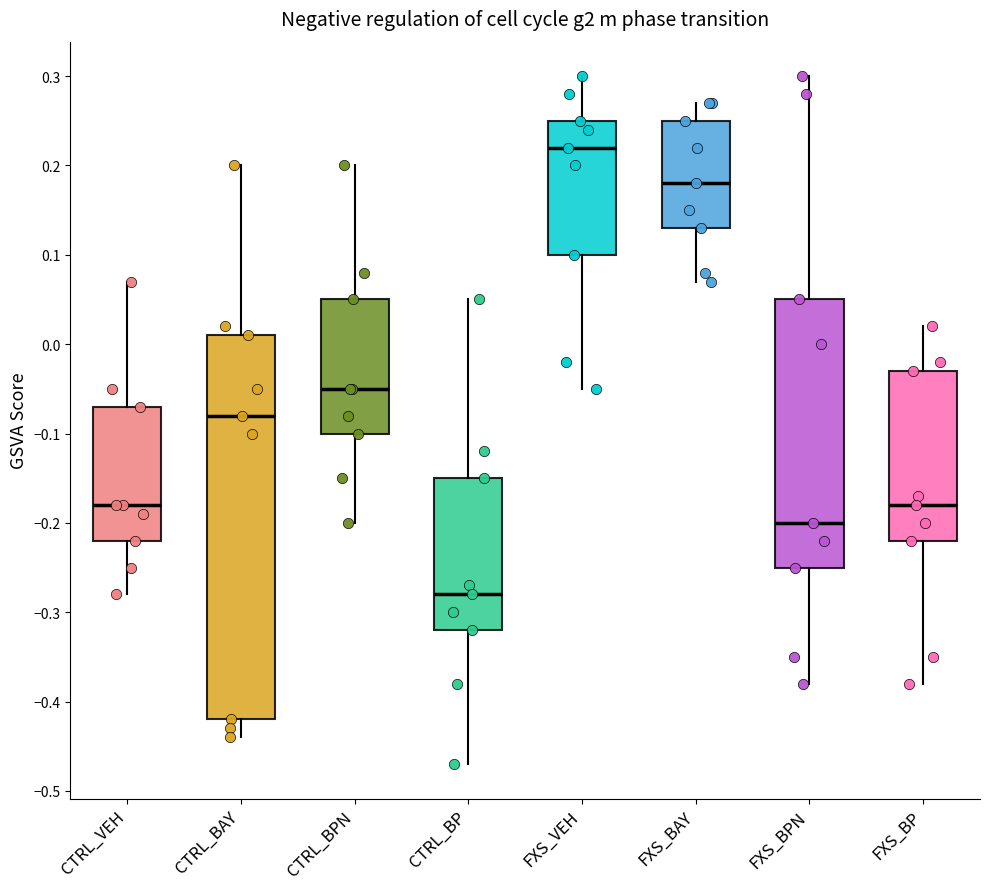

Which box is the tallest, from its lower edge to its upper edge?

CTRL_BAY